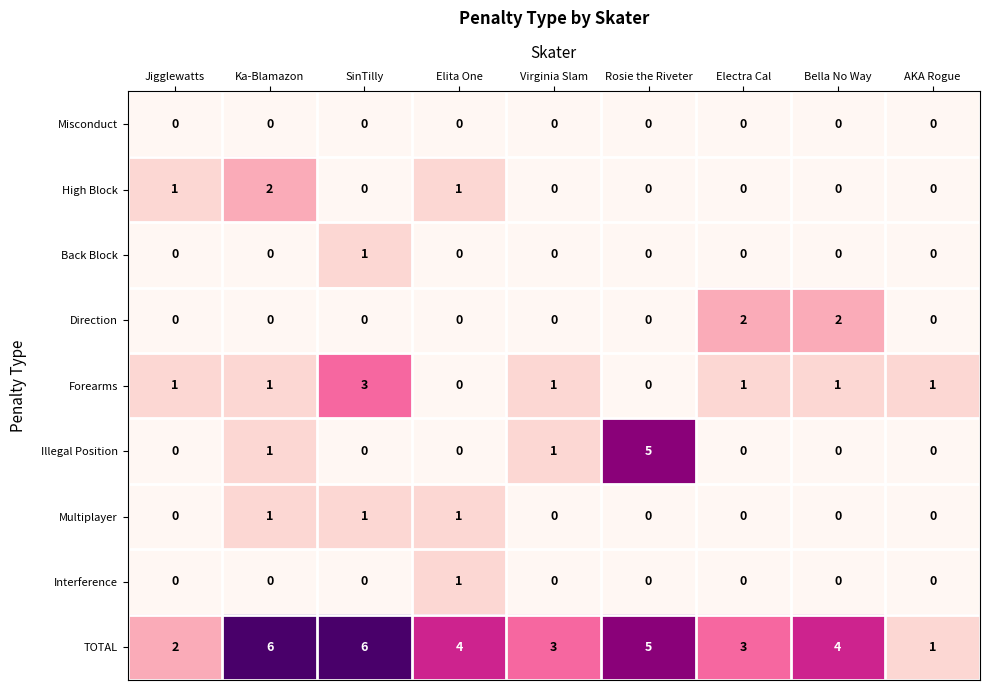

Which series changed the most between Bella No Way and AKA Rogue?

TOTAL